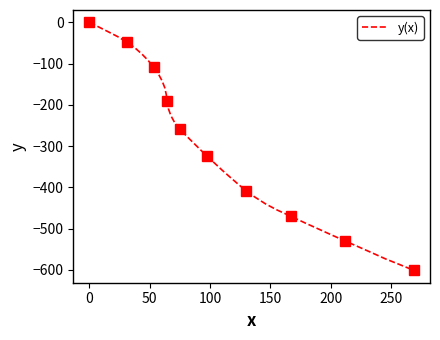

The chart shows a value of -327.2 at 39. True or false?

False